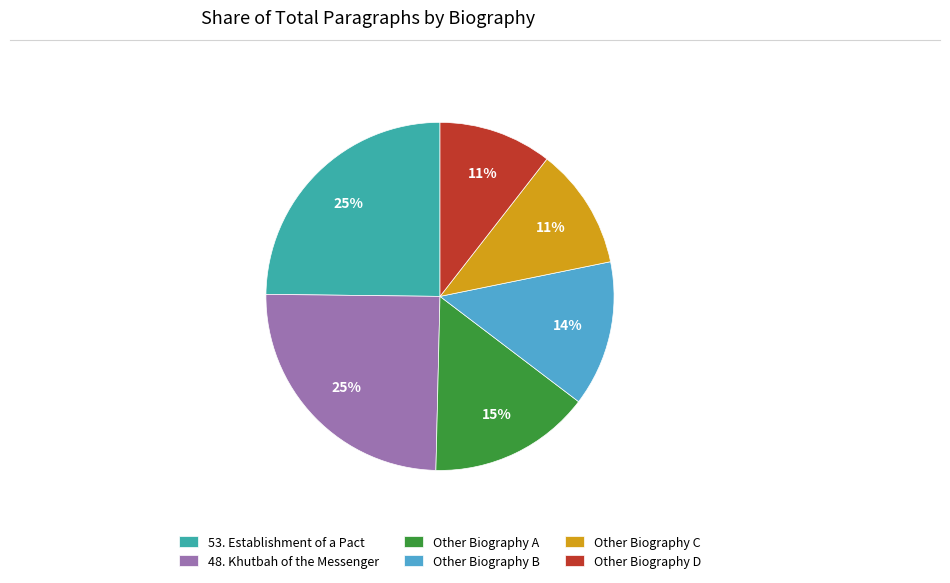

Combined, do 48. Khutbah of the Messenger and Other Biography B account for over 50%?

No